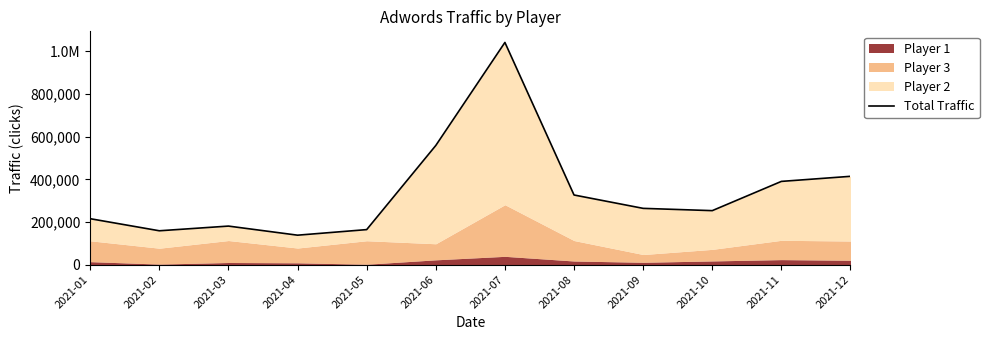

What is the sum of all values?

4107582